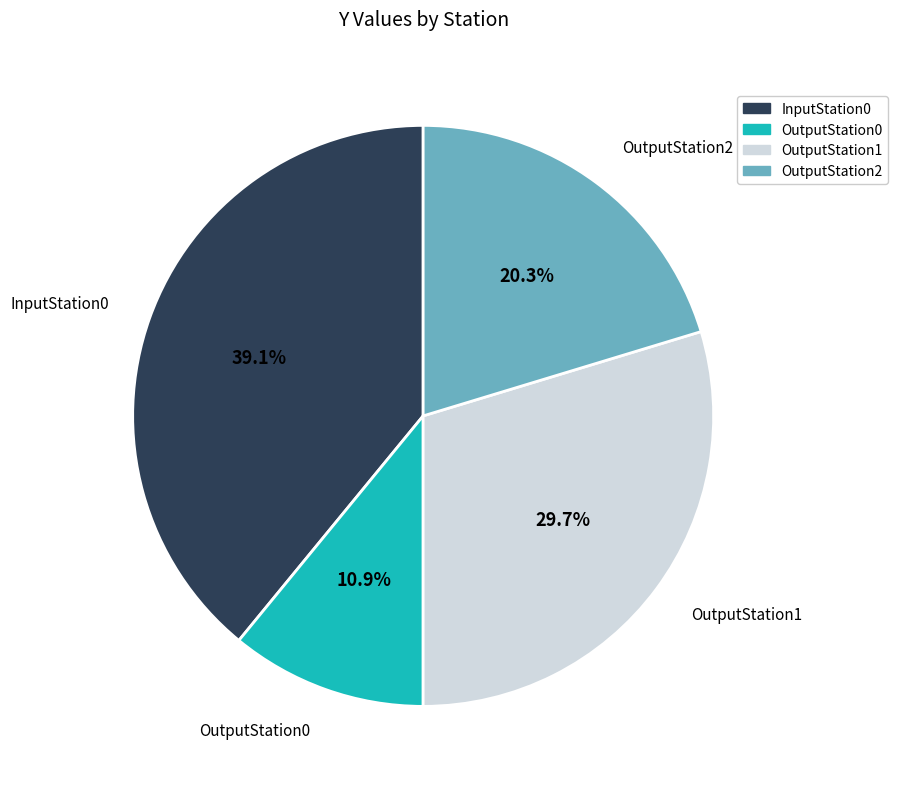

How many segments does this pie chart have?

4